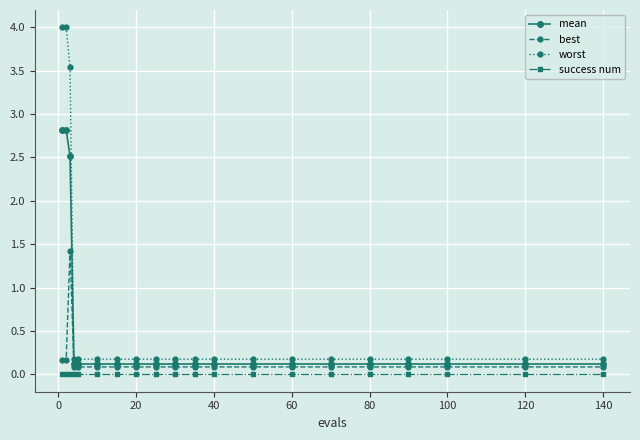

True or false: best and success num intersect in this chart.

False